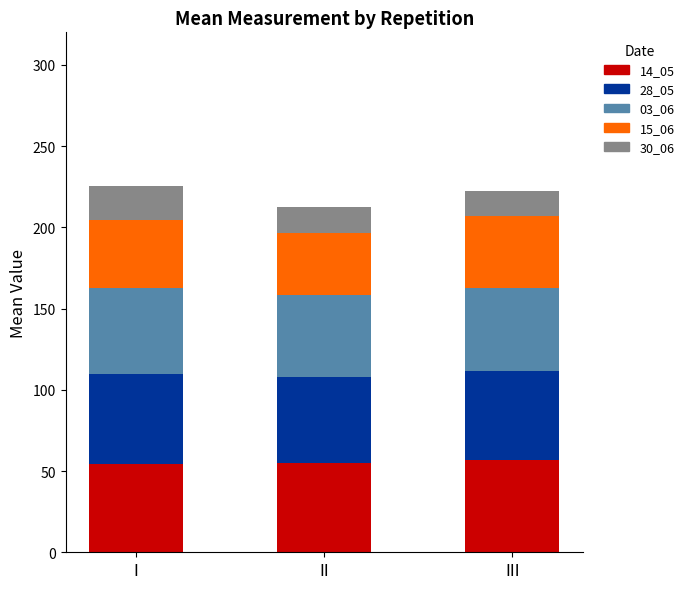

Are the bars grouped side by side (vs. stacked)?

No